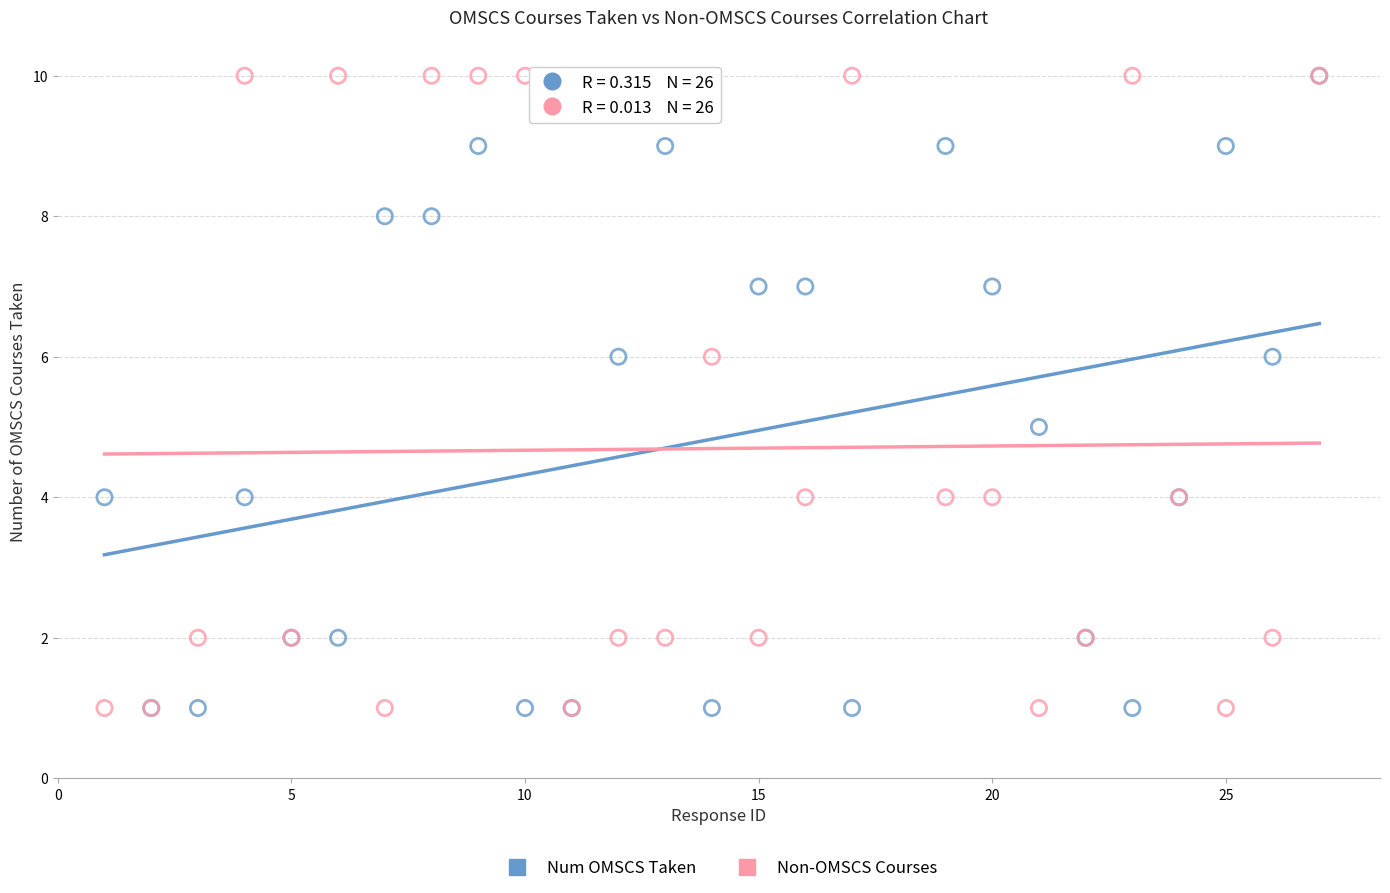

What are all the series names shown in the legend?

Num OMSCS Taken, Non-OMSCS Courses